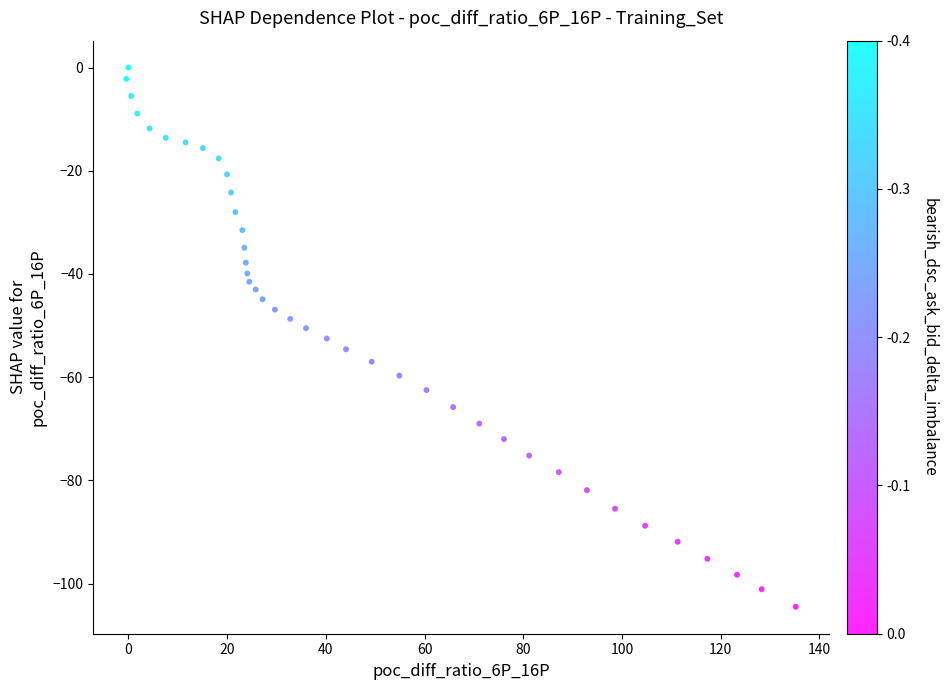

What is the range of X values (max minus min)?

135.6